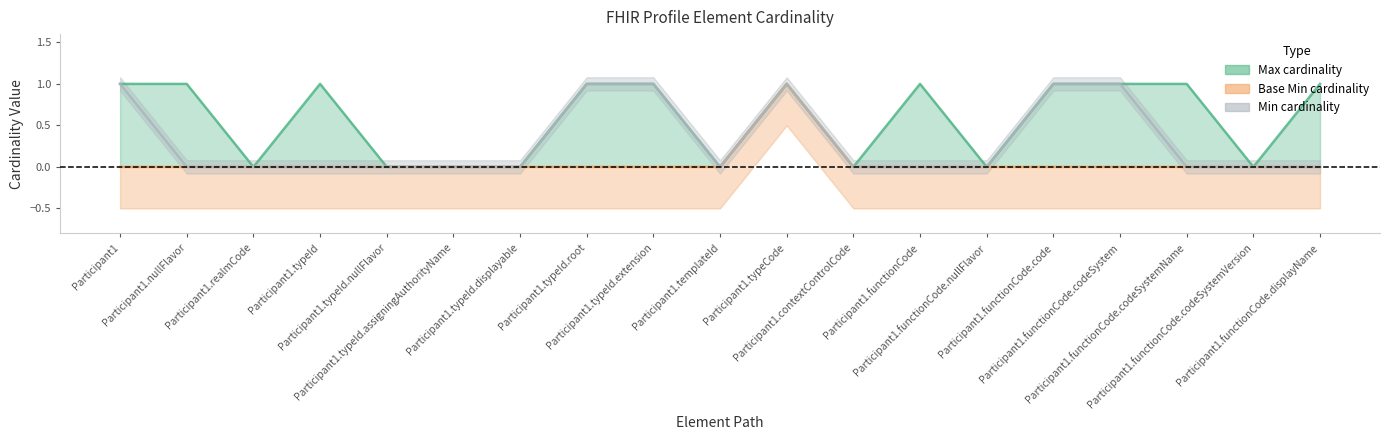

Does the chart display data point markers on the line(s)?

No